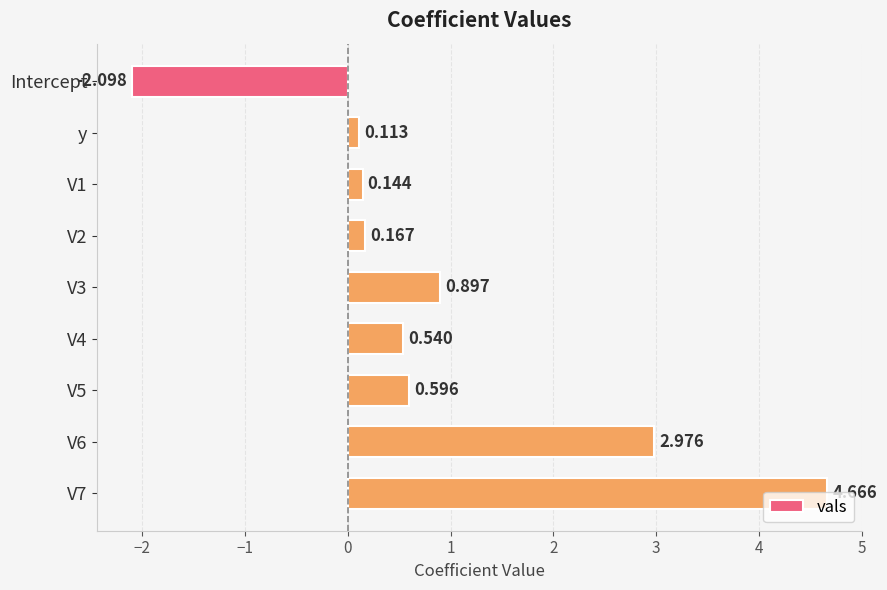

Which category has the lowest value across all series?

Intercept